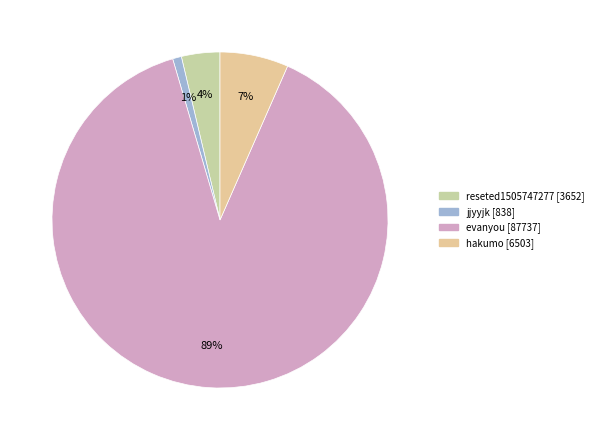

Is it true that jjyyjk is 15% of the pie?

False